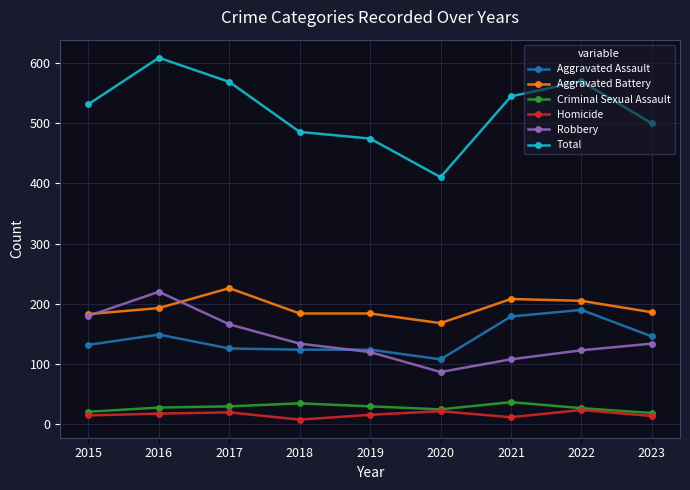

What is the approximate value of Total at 2022?

569